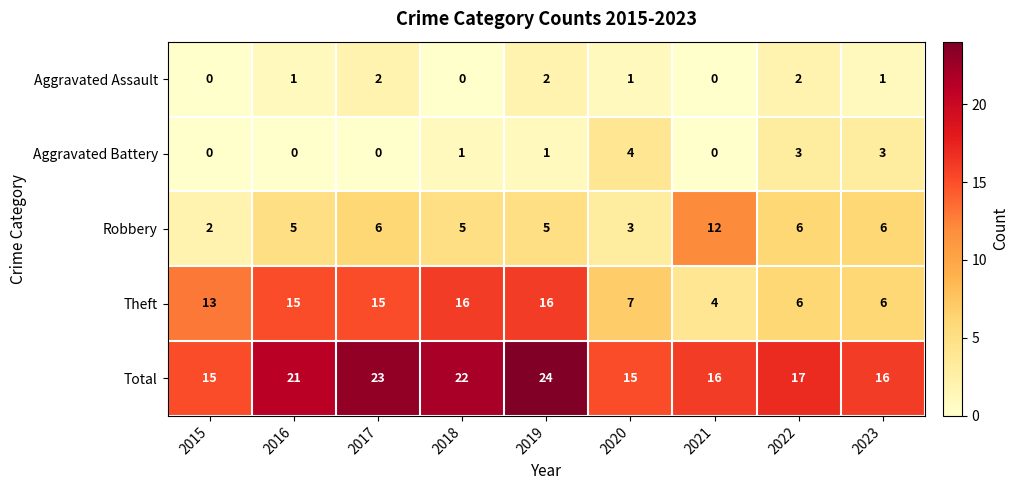

What is the average value of the Robbery series?

6